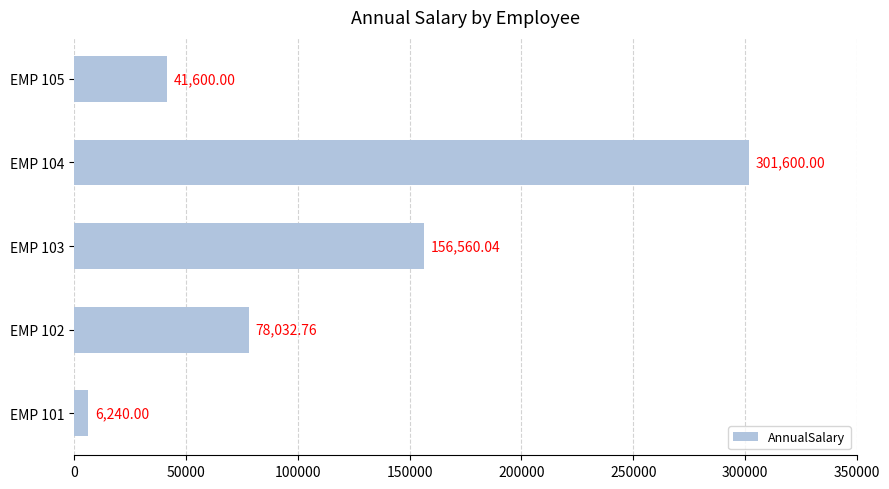

What is the sum of all values?

584032.8